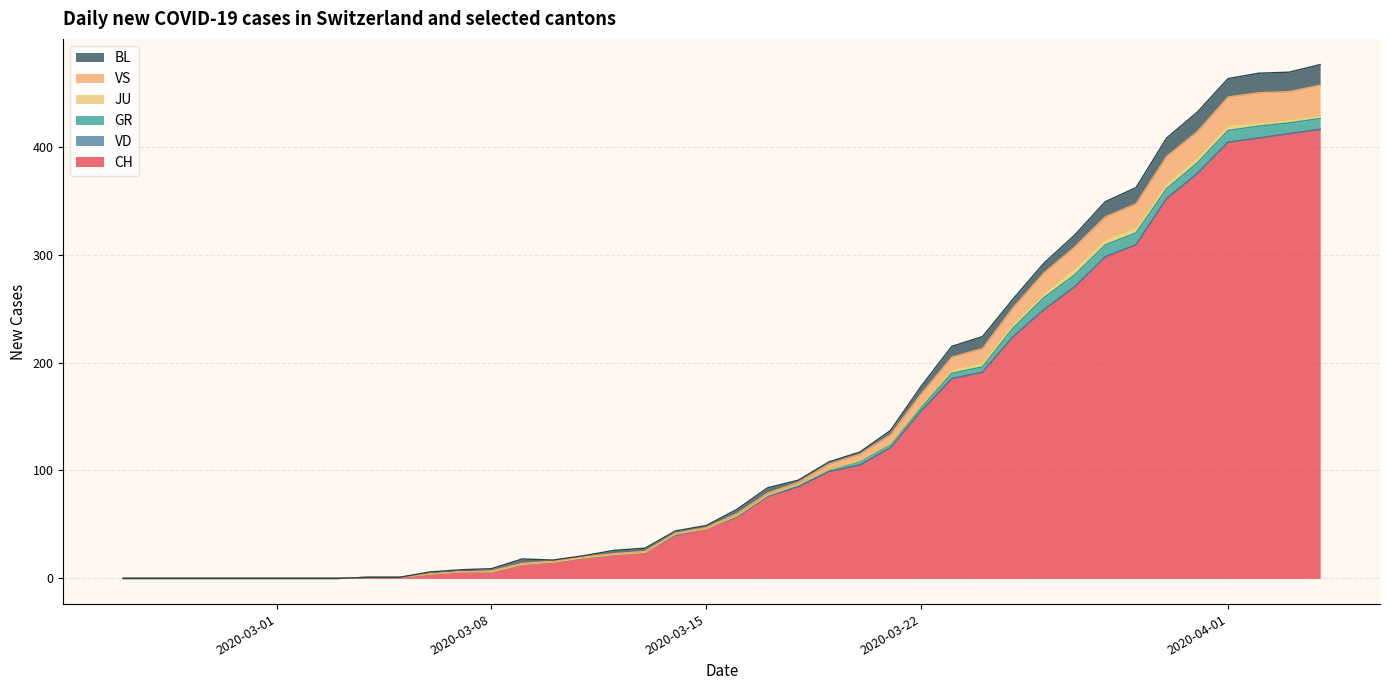

Which series has the largest total across all categories?

CH